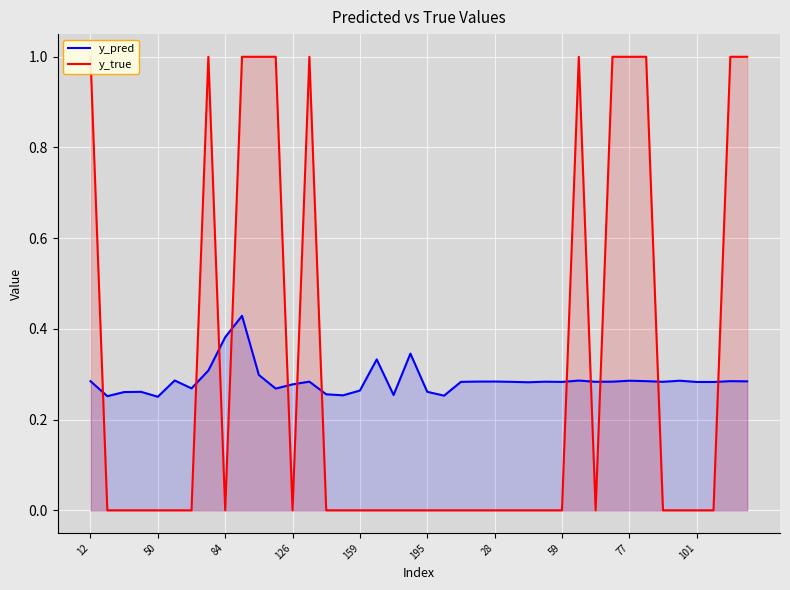

How many intersections are there between y_true and y_pred?

12